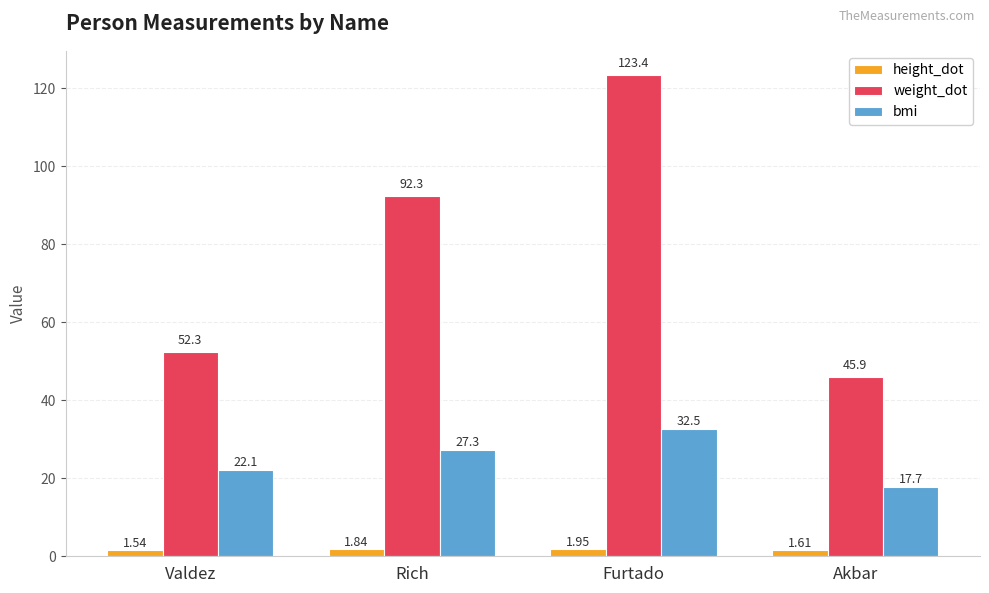

How many series are shown in this chart?

3